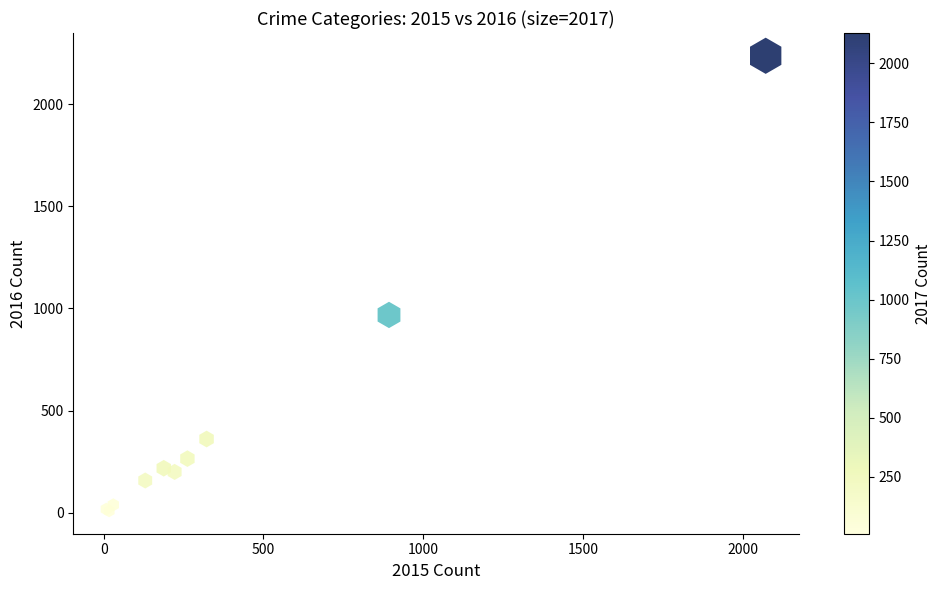

What Y value in the scatter plot is closest to 1122?

968